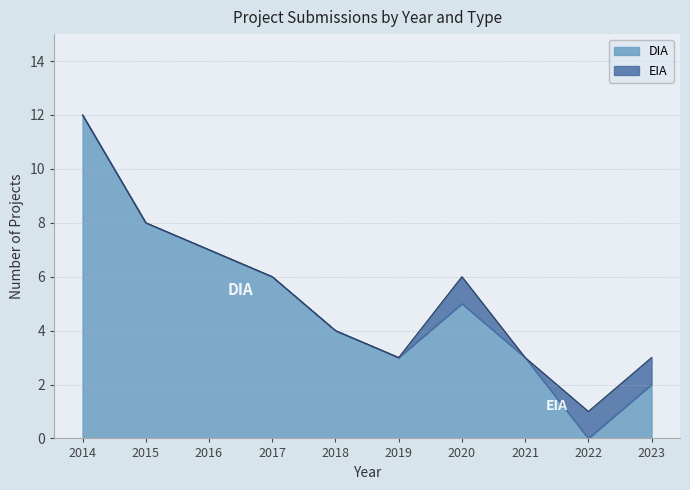

List the labels in order of value, smallest first.

2022, 2023, 2019, 2021, 2018, 2020, 2017, 2016, 2015, 2014